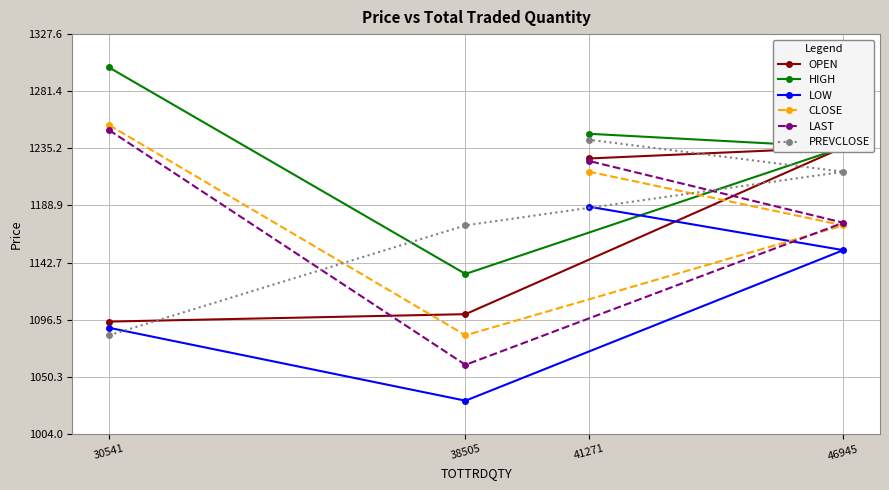

What is the sum of all OPEN values?

4659.0